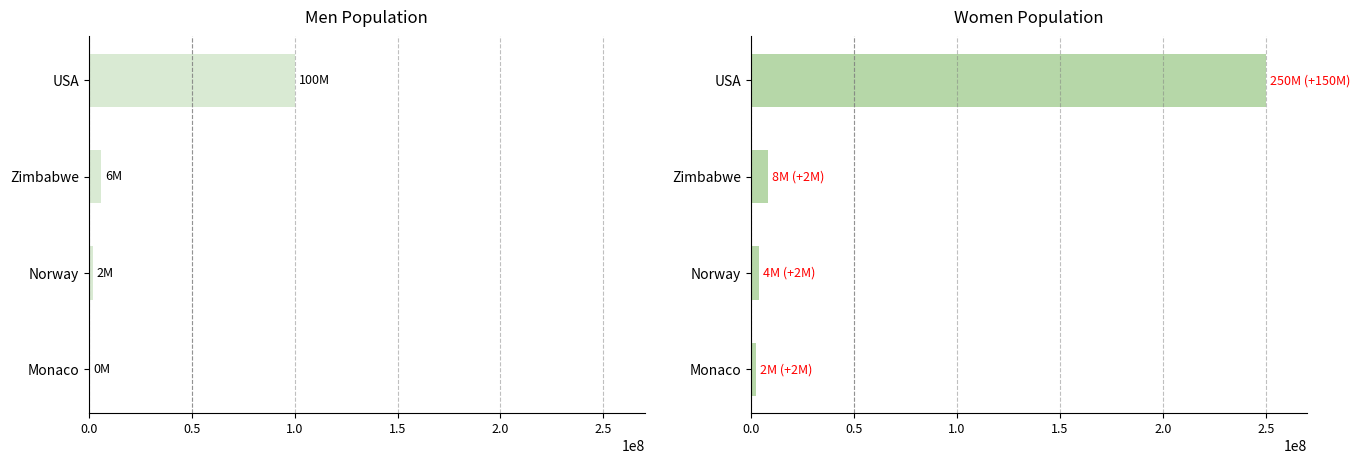

Reading right to left, list all the values displayed in this chart.

Men: 500000	2000000	6000000	100000000
Women: 2300000	4000000	8000000	250000000